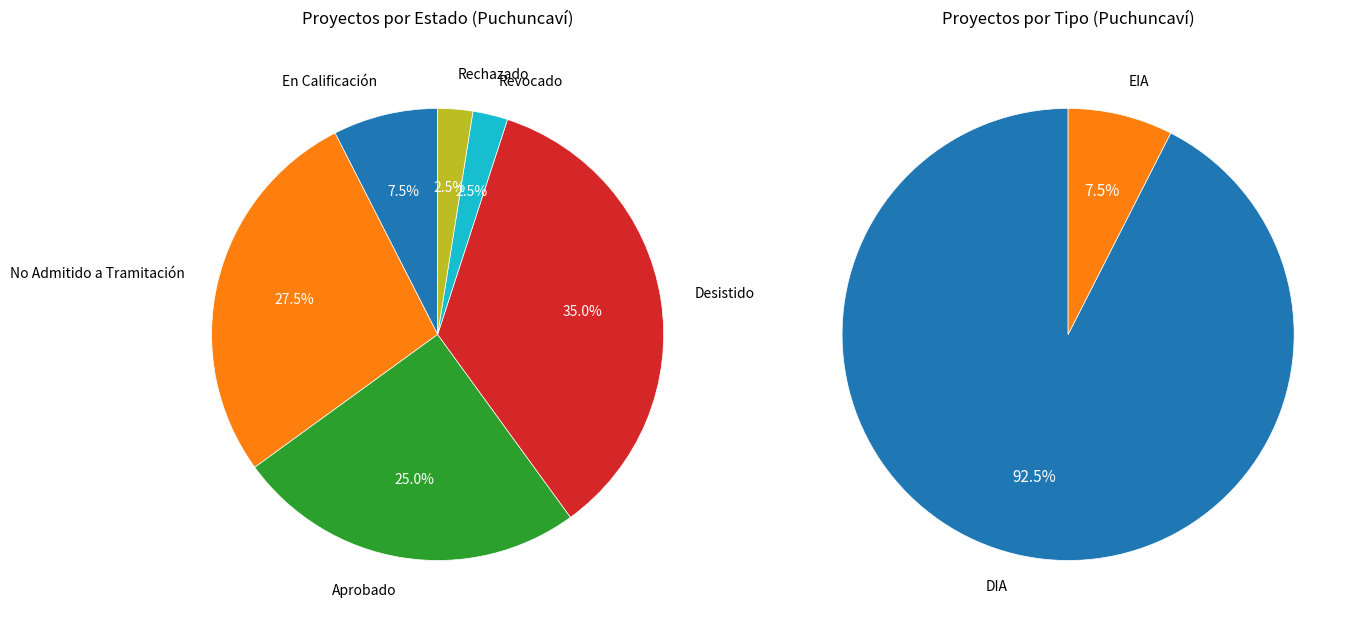

To the nearest percent, what is the combined percentage of Rechazado and Revocado?

5%